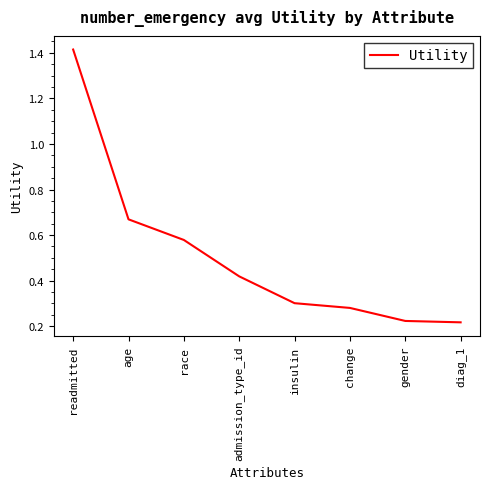

True or false: the data shows 0.7 at admission_type_id.

False